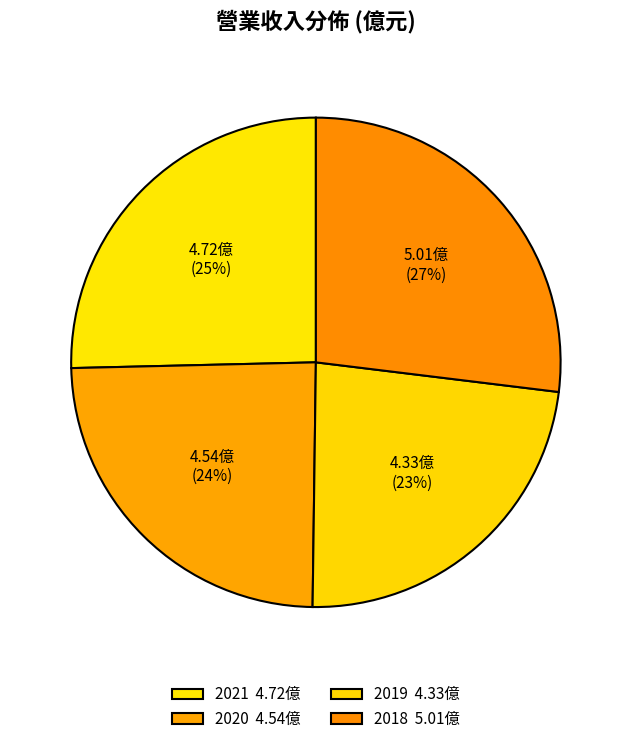

How many segments does this pie chart have?

4